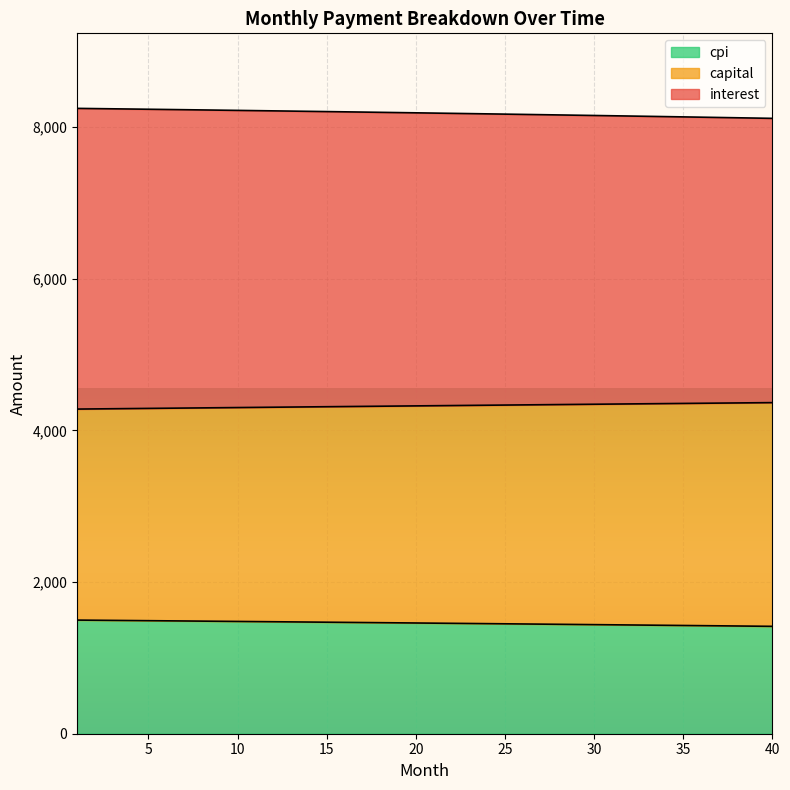

List the labels in order of cpi value, smallest first.

40, 39, 38, 37, 36, 35, 34, 33, 32, 31, 30, 29, 28, 27, 26, 25, 24, 23, 22, 21, 20, 19, 18, 17, 16, 15, 14, 13, 12, 11, 10, 9, 8, 7, 6, 5, 4, 3, 2, 1